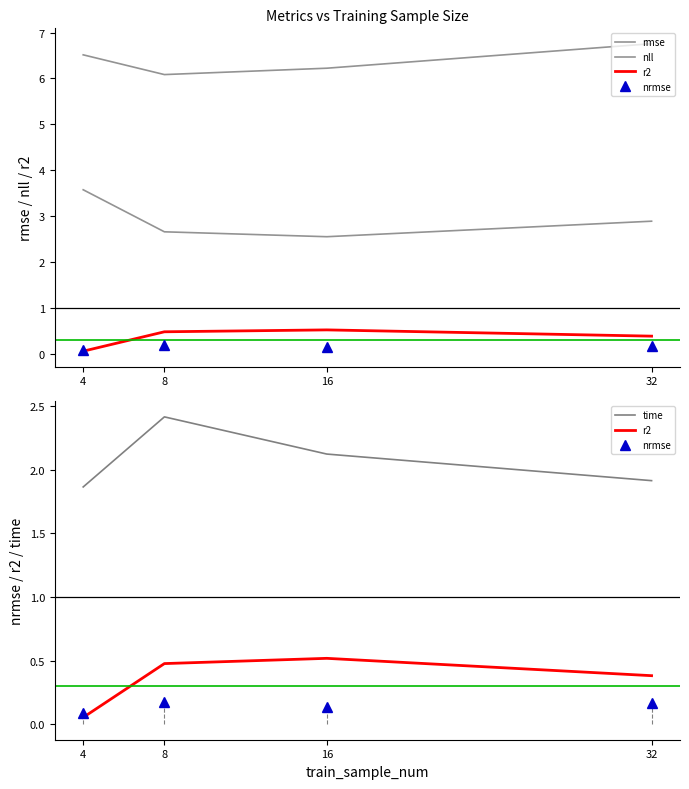

How many categories are shown in the chart?

4